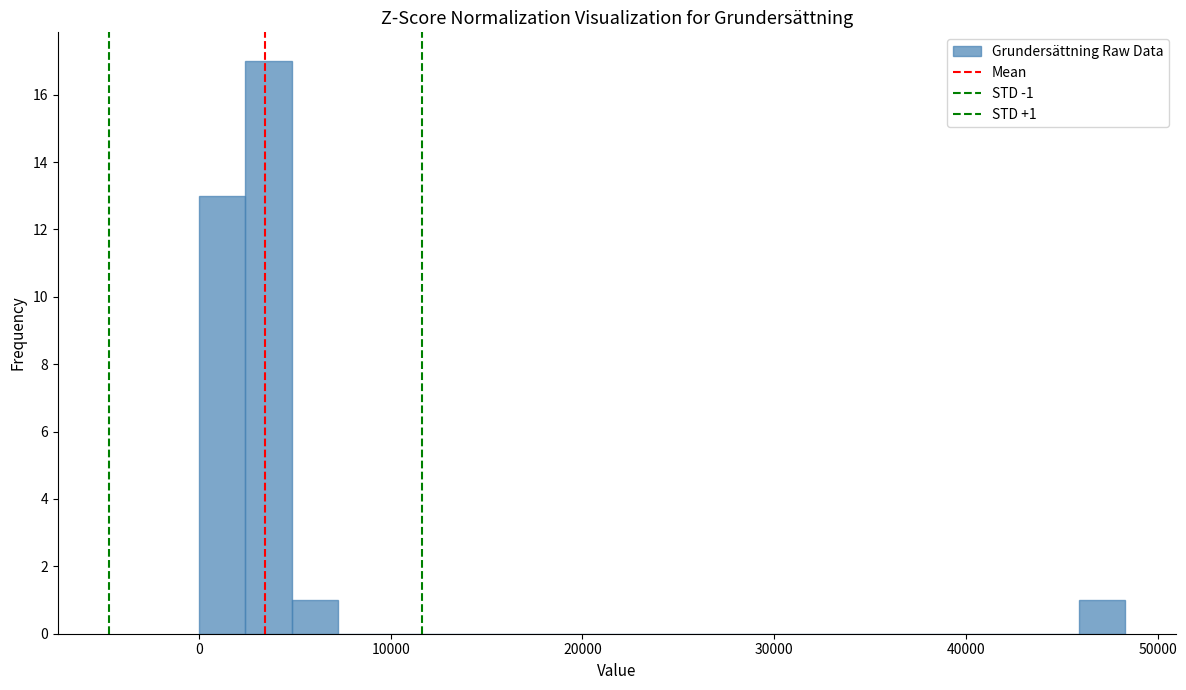

Read against the x-axis, roughly where is the centre of the tallest bar?

4000